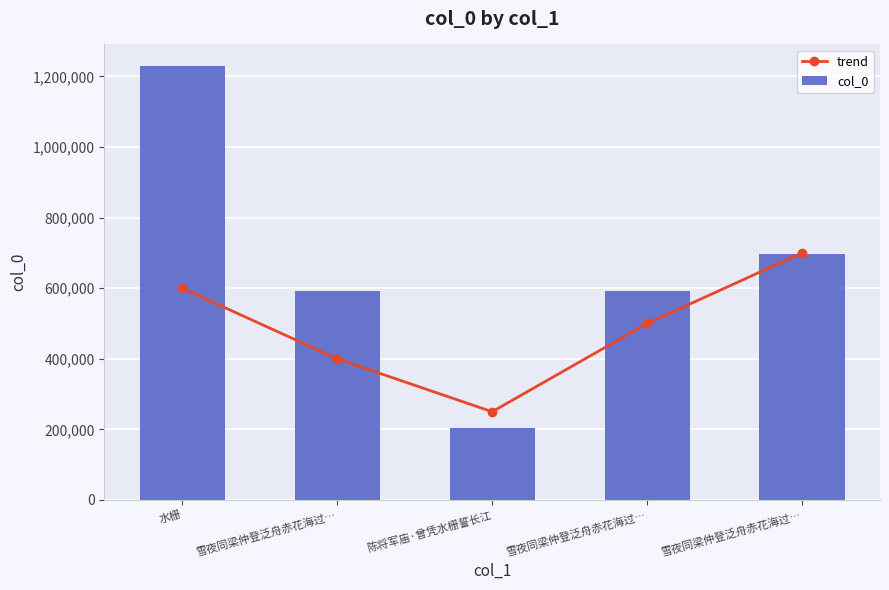

How many groups of bars are there?

5